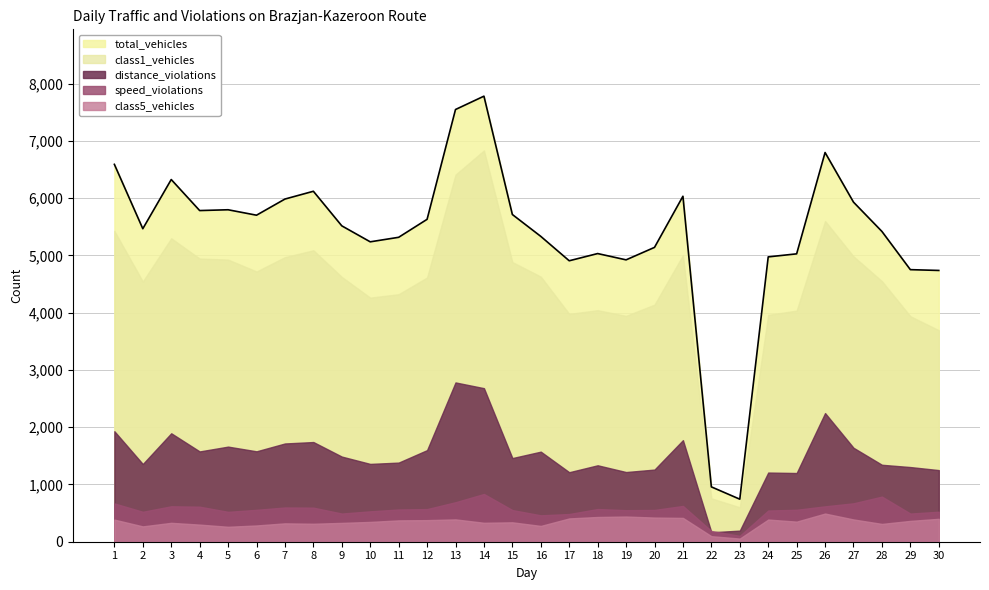

How many interior local peaks does the total_vehicles series have?

7